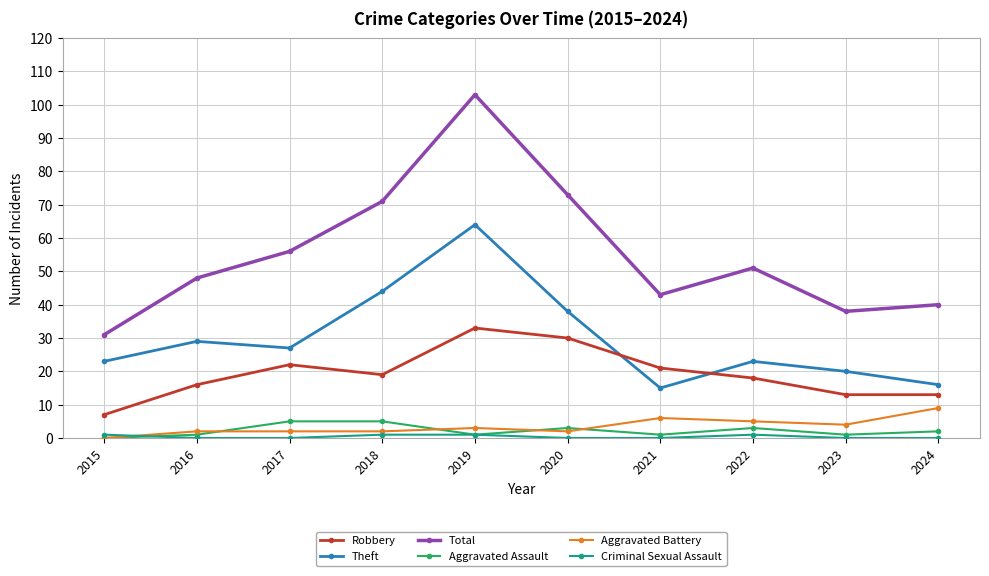

At how many categories does at least one series exceed 78?

1